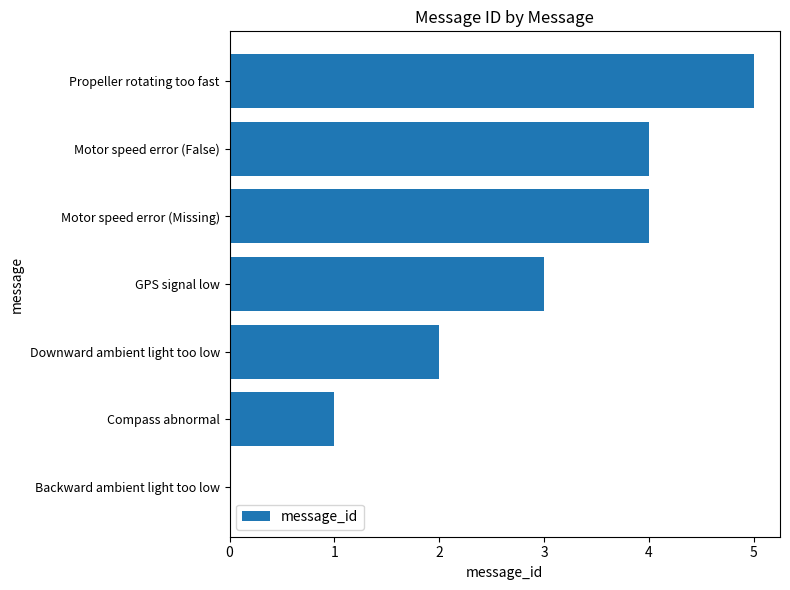

What is the change in value from Backward ambient light too low to Motor speed error (Missing)?

+4